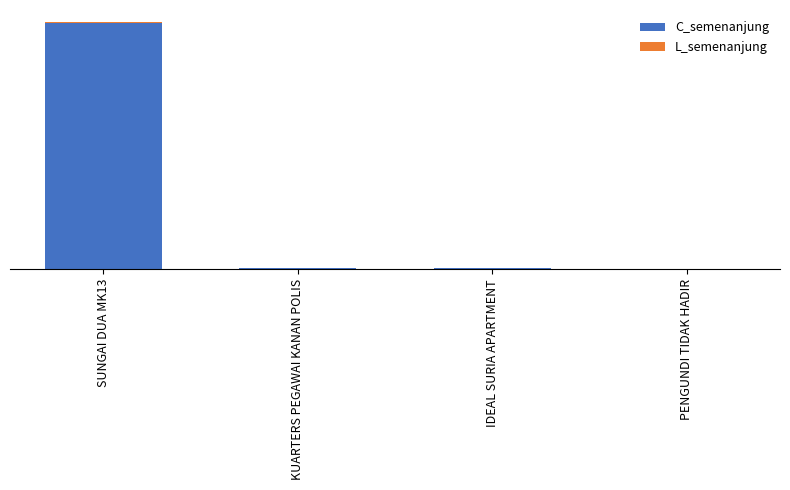

Does the chart contain stacked bars?

Yes